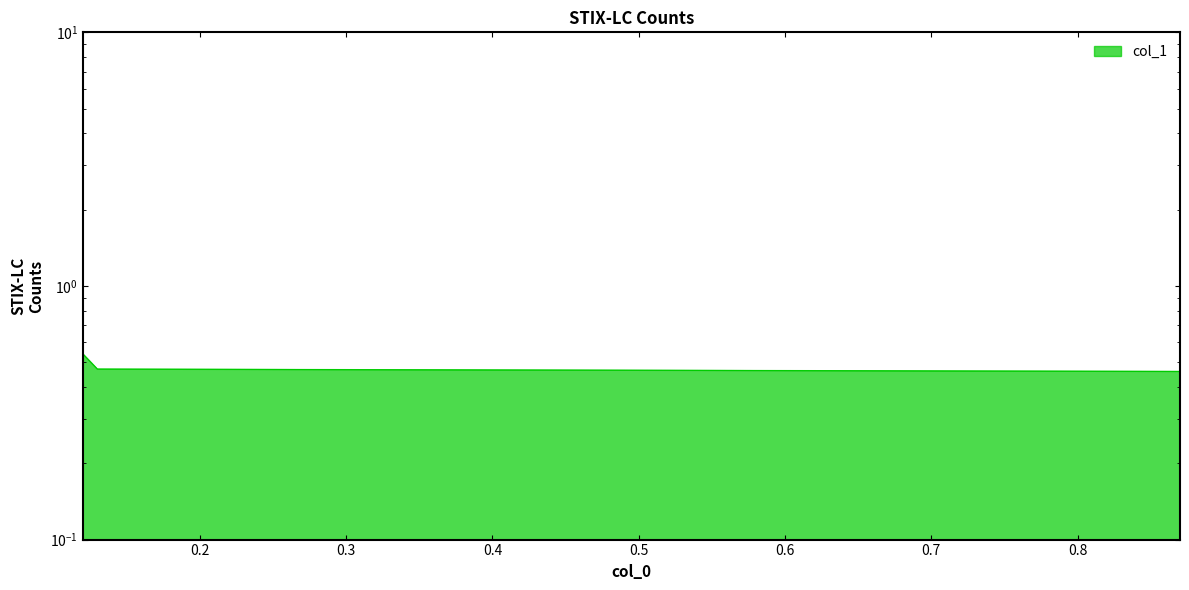

What is the value of the 4th point from the left?

0.5